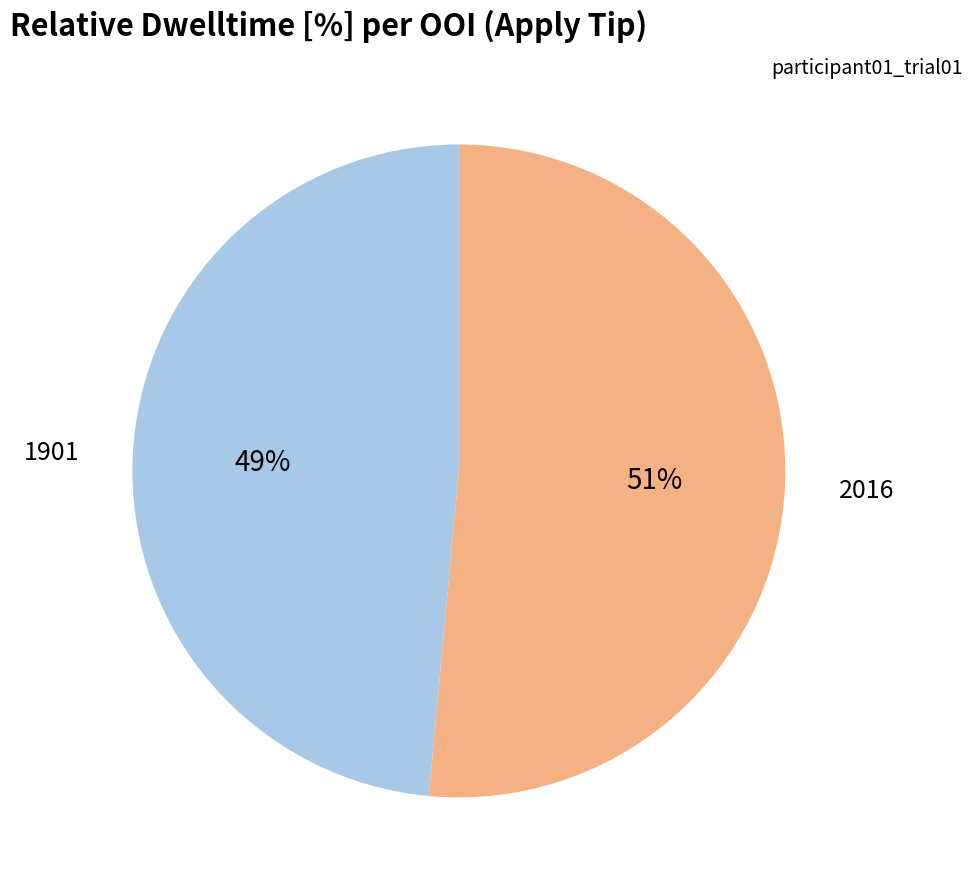

Between 2016 and 1901, which is larger?

2016